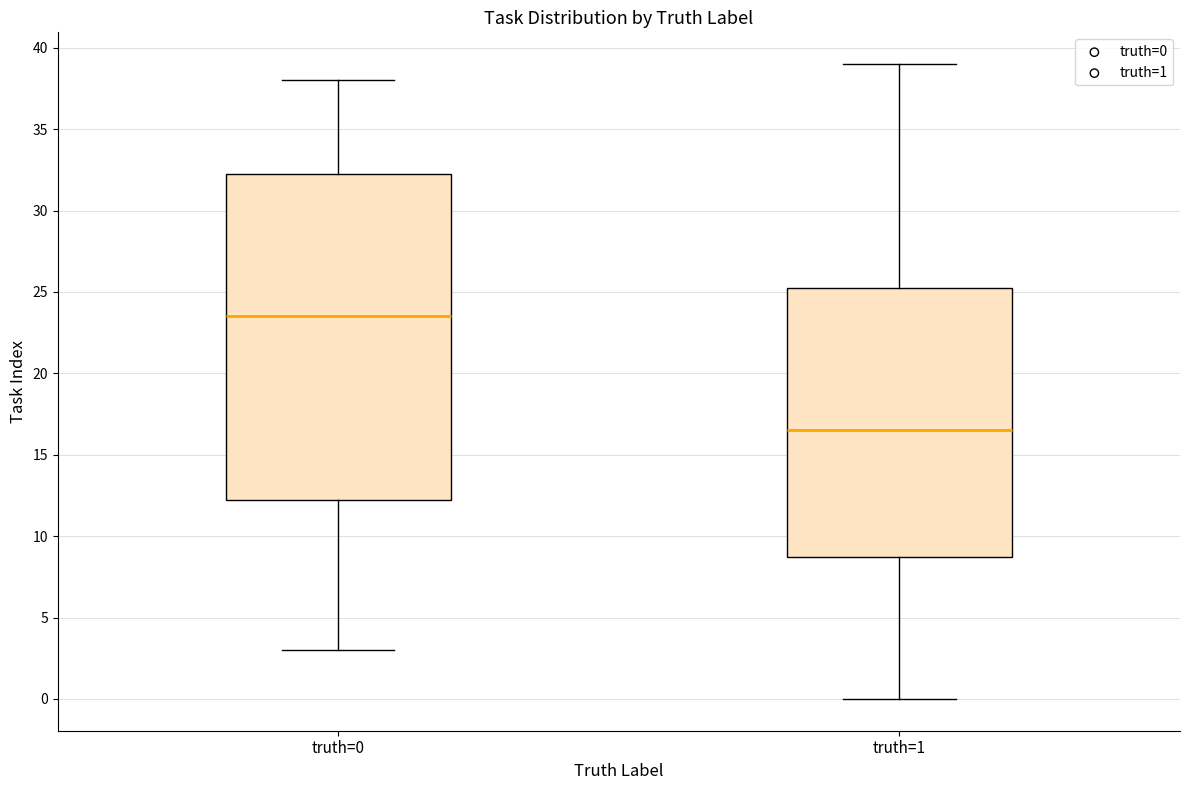

Where does the upper whisker of the box for truth=0 end on the y-axis? The values are not printed on the chart, so give them approximately, as read against the axis.

38.0